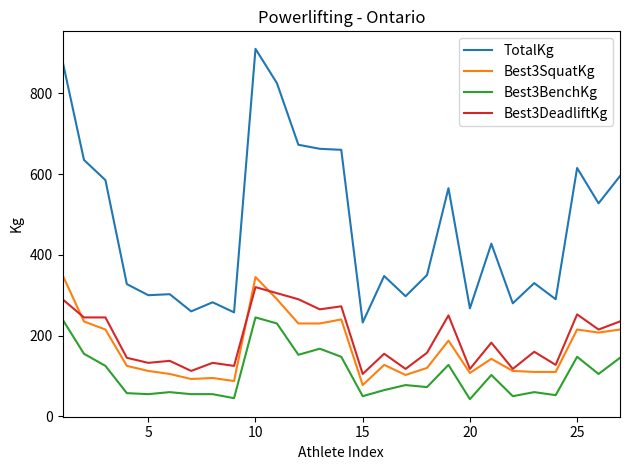

What is the minimum value shown in the chart?

42.5